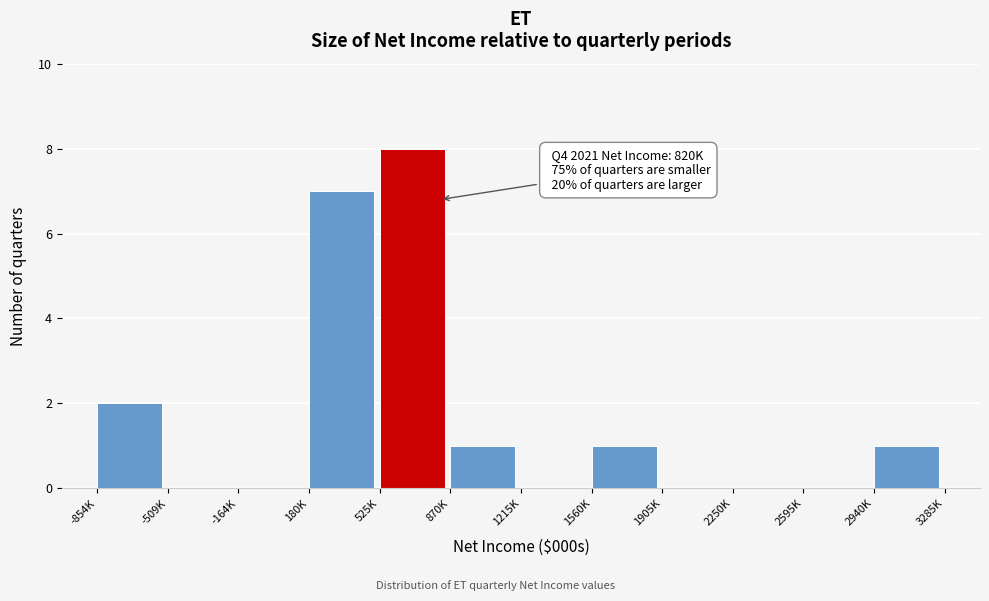

Reading left to right, transcribe all the data shown in this chart.

-854K=2	-509K=0	-164K=0	180K=7	525K=8	870K=1	1215K=0	1560K=1	1905K=0	2250K=0	2595K=0	2940K=1